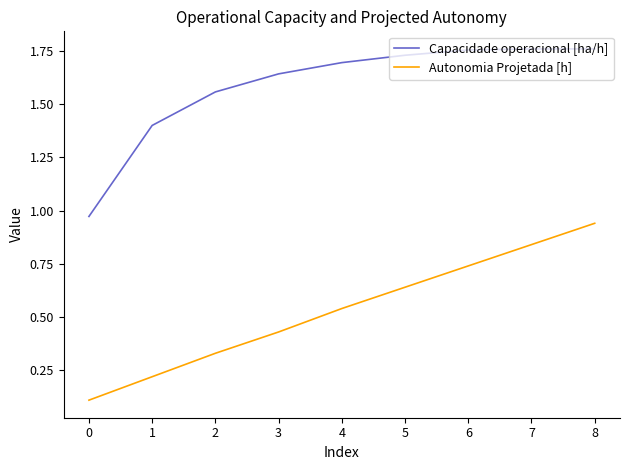

True or false: Capacidade operacional [ha/h] and Autonomia Projetada [h] cross at least once.

False